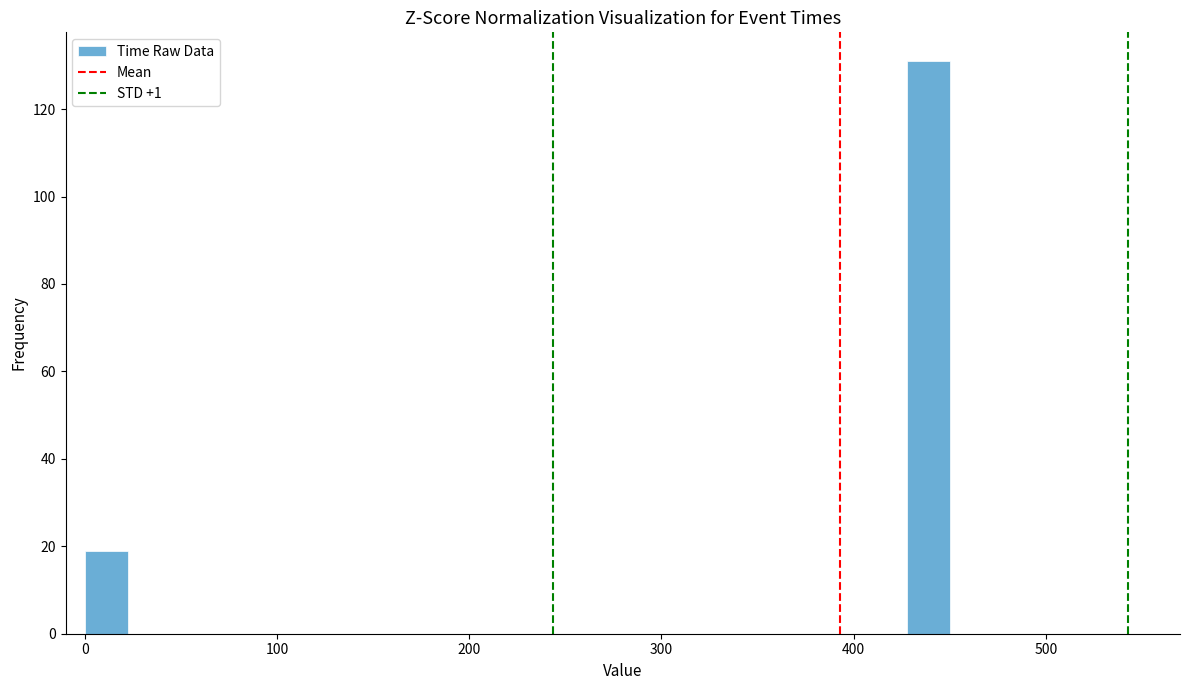

Read against the x-axis, roughly where is the centre of the tallest bar?

440